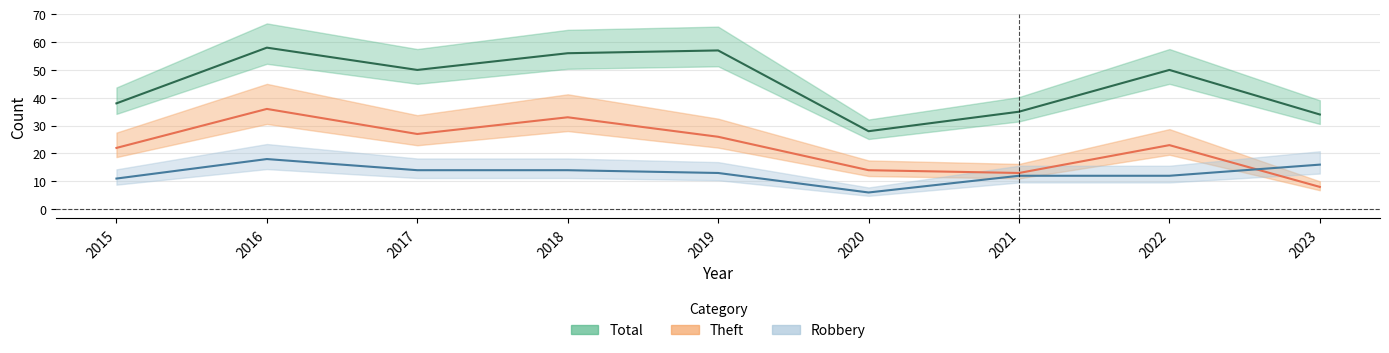

Which category has the highest value across all series?

2016